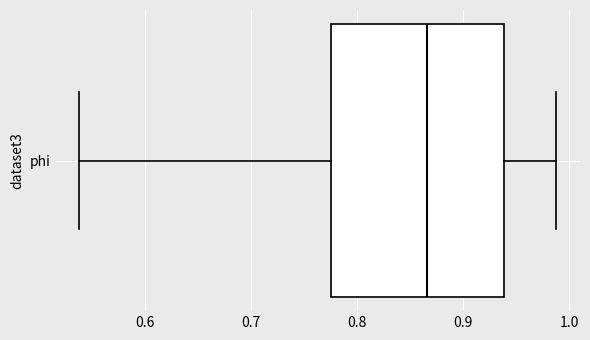

Where does the median line of the box for phi sit on the x-axis? The values are not printed on the chart, so give them approximately, as read against the axis.

0.87